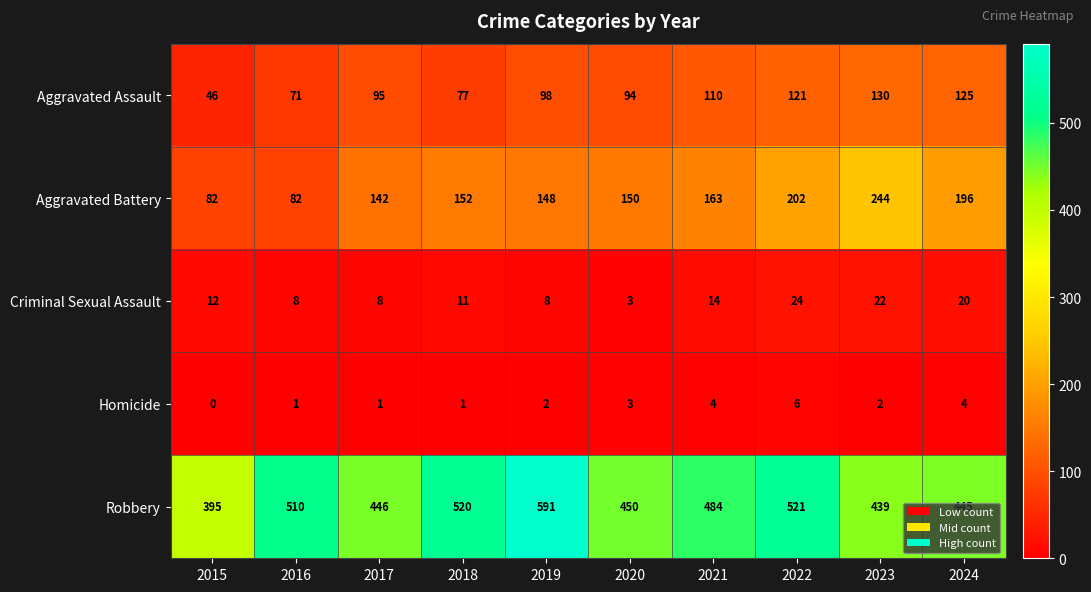

True or false: Robbery has a value of 847 at 2019.

False